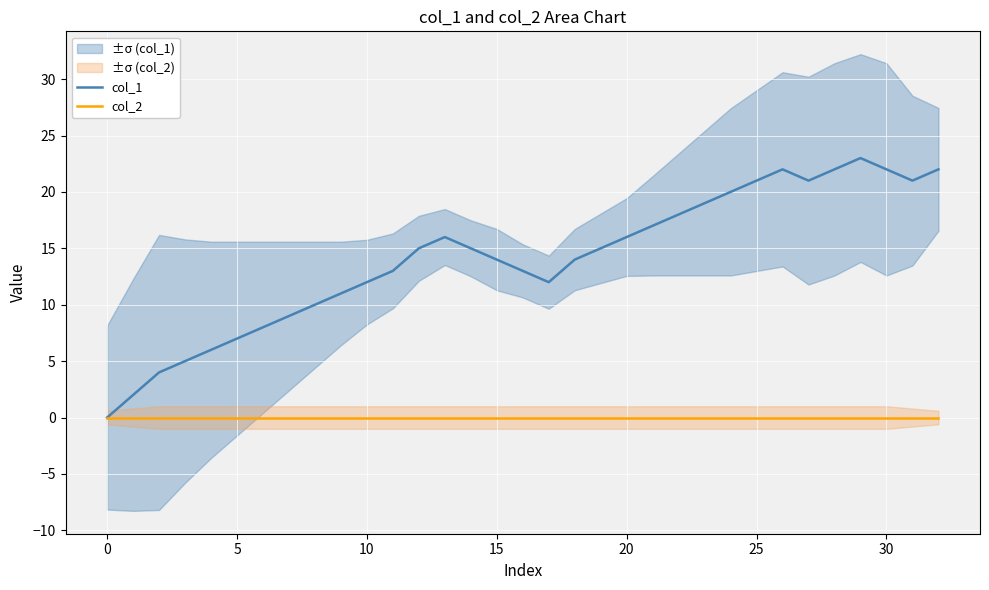

Which label corresponds to the largest value in the chart?

29